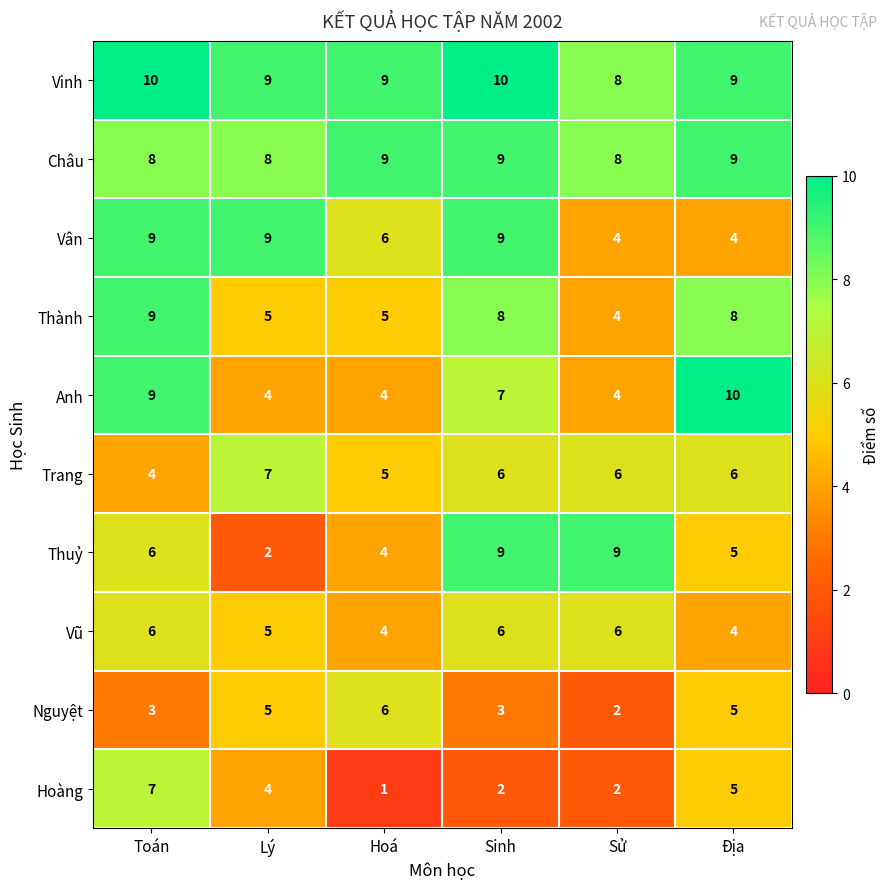

Where does the Thành series first go above 8?

Toán